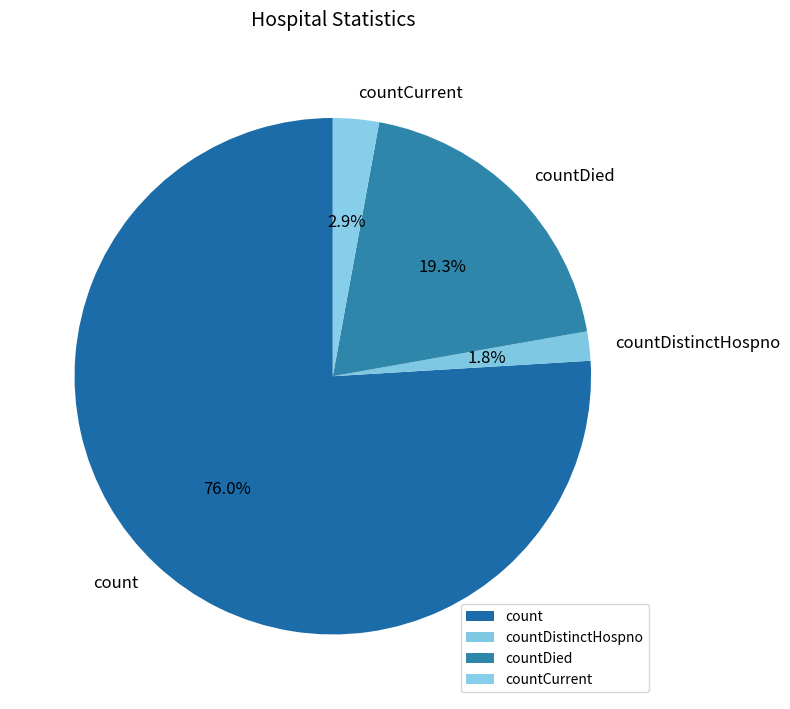

How many segments does this pie chart have?

4